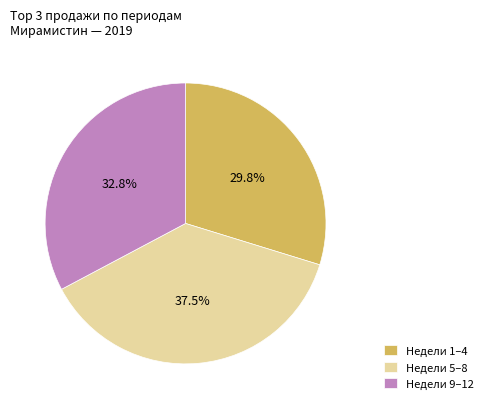

Which category has the smallest portion of the pie?

Недели 1–4